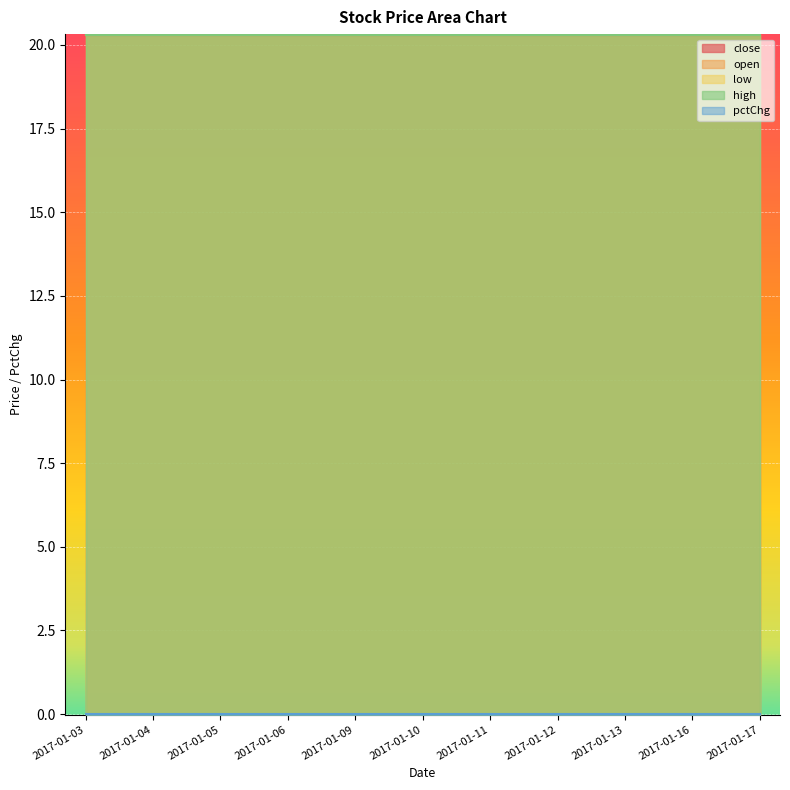

How many lines are shown in the chart?

5